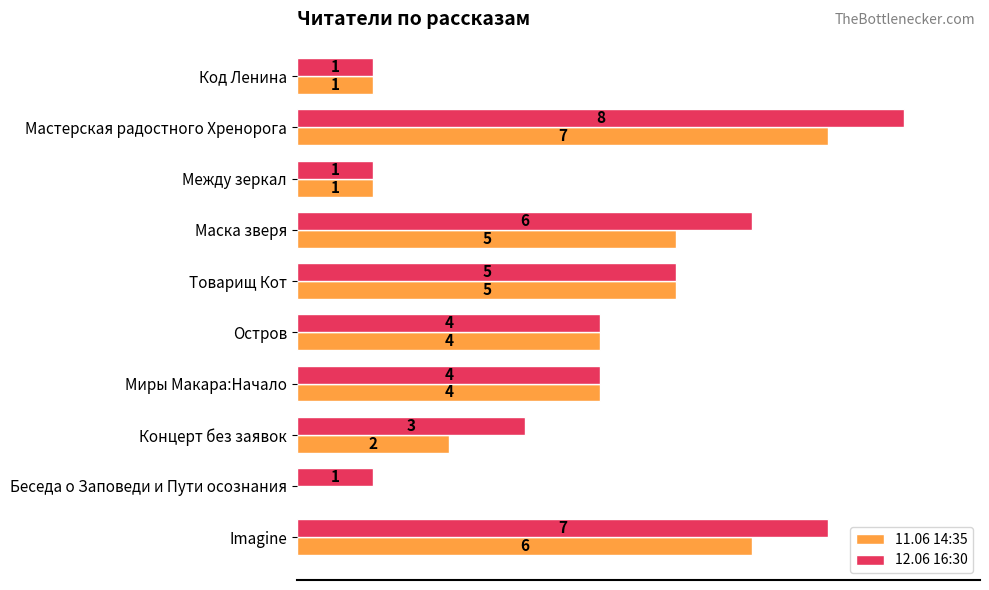

Which series has the largest total across all categories?

12.06 16:30